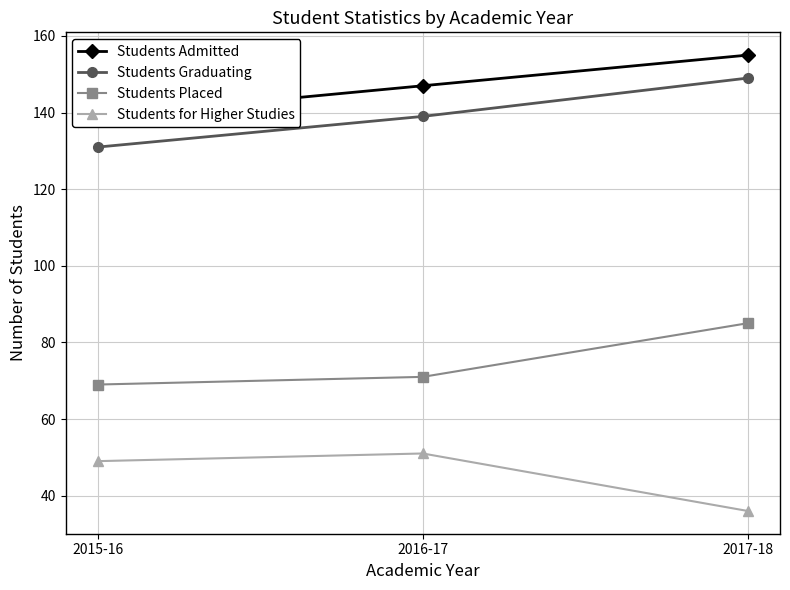

What is the total value across all series at 2017-18?

425